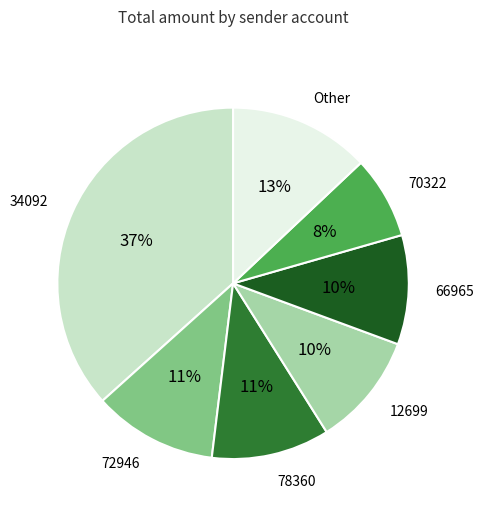

To the nearest percent, what is the average slice percentage?

14%